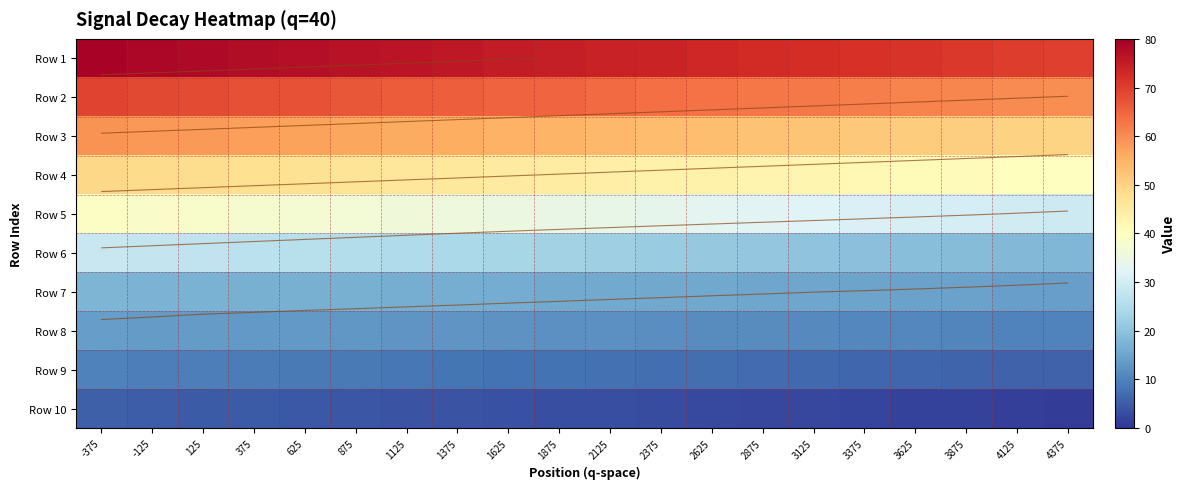

True or false: Row 4 has a value of 10.4 at 4375.

False